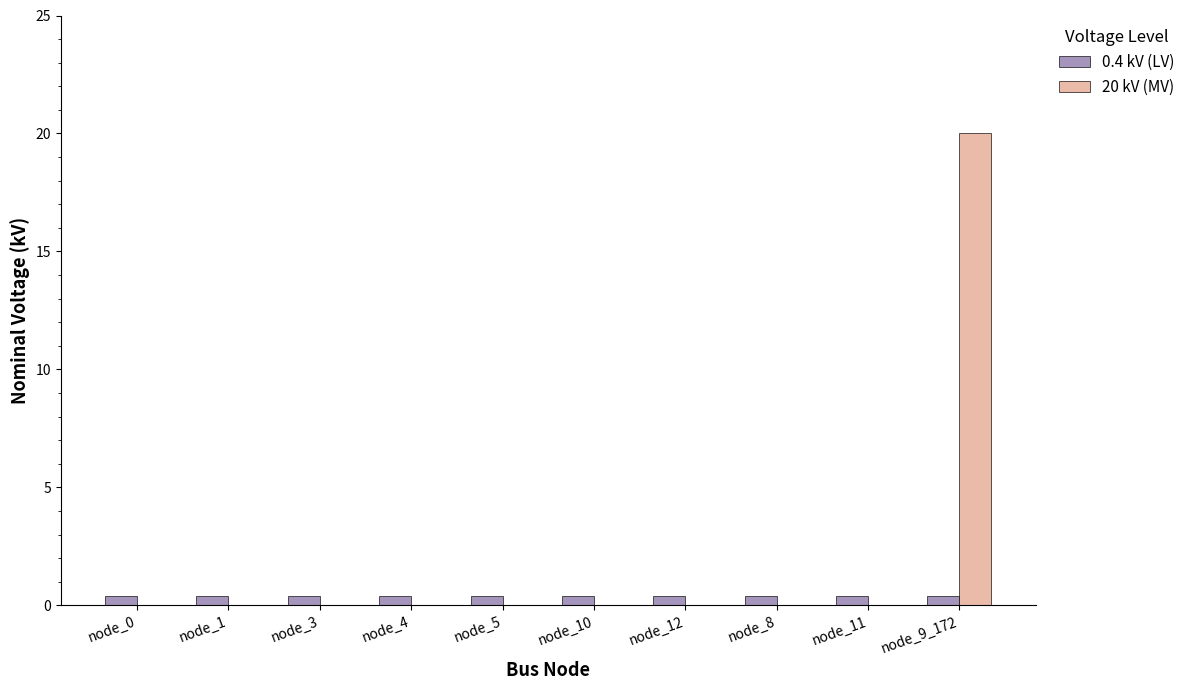

Is the value of 0.4 kV (LV) at node_3 greater than the value of 20 kV (MV) at node_3?

Yes